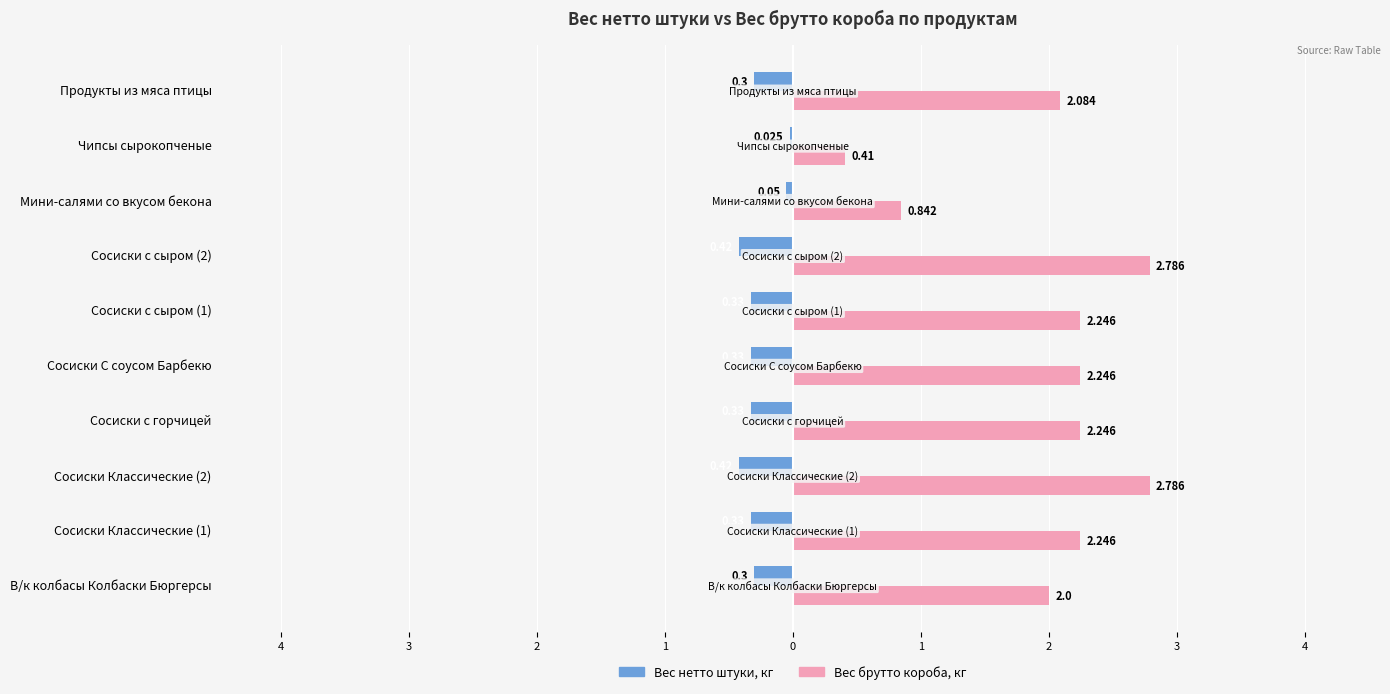

How many groups of bars are there?

10